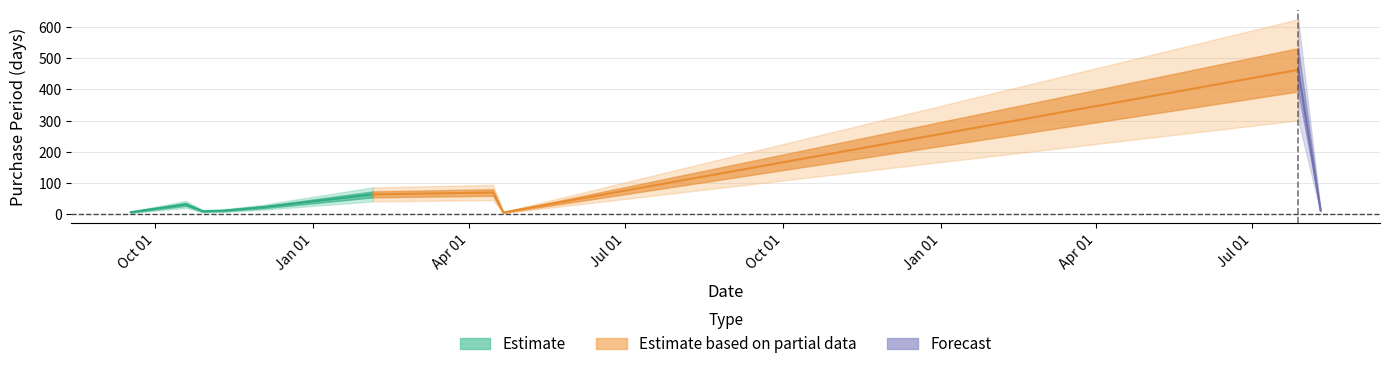

Is it true that the value at 2015-12-03 is 14?

False